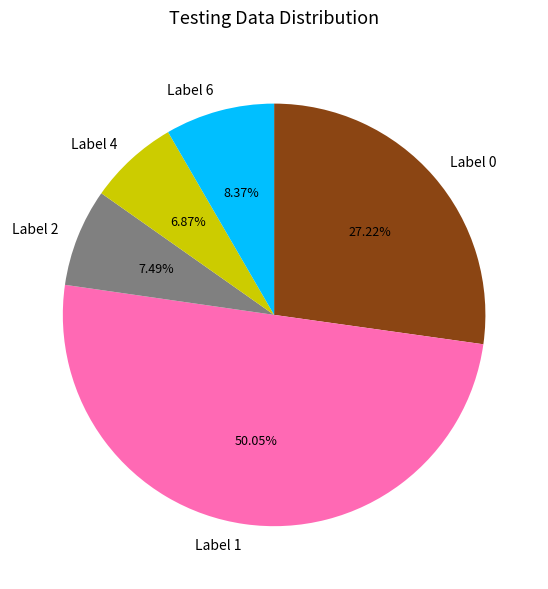

Between Label 4 and Label 1, which is larger?

Label 1